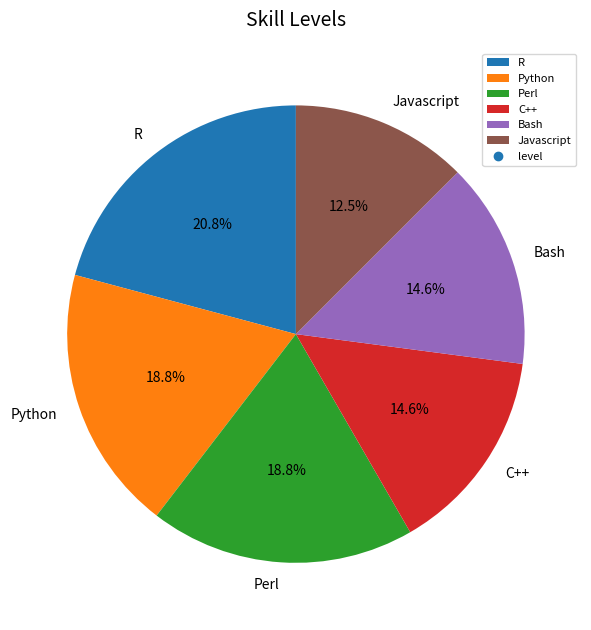

Approximately how many times larger is the value at Python compared to C++?

1.3